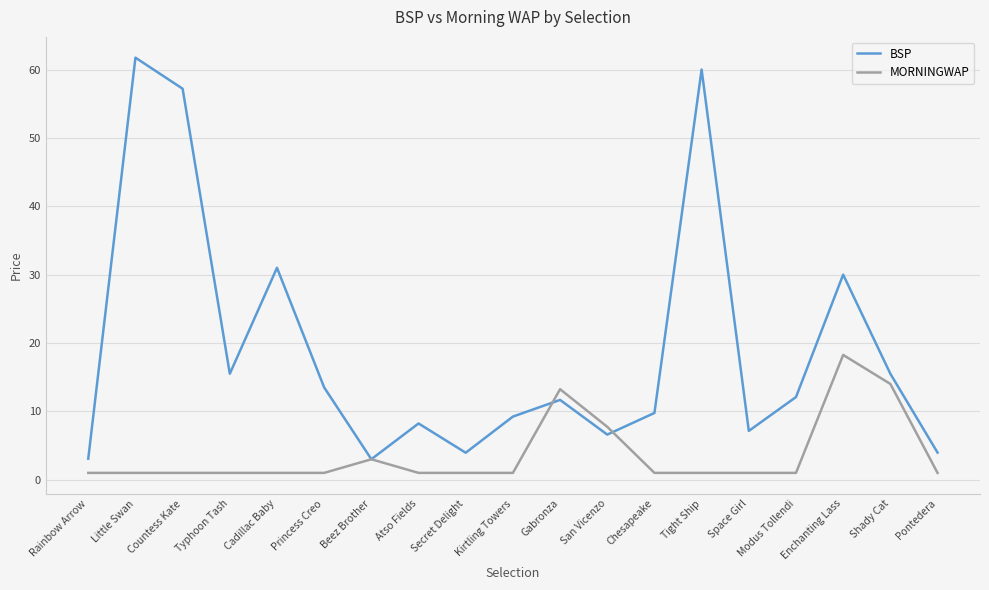

What is the total value across all series at Enchanting Lass?

48.3